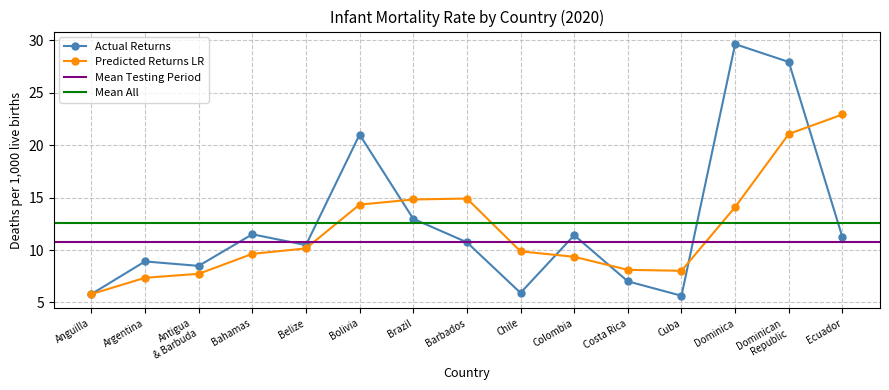

Reading right to left, what are all the values shown in this chart?

11.2	27.9	29.6	5.6	7.0	11.4	5.9	10.7	13.0	21.0	10.5	11.5	8.5	8.9	5.8